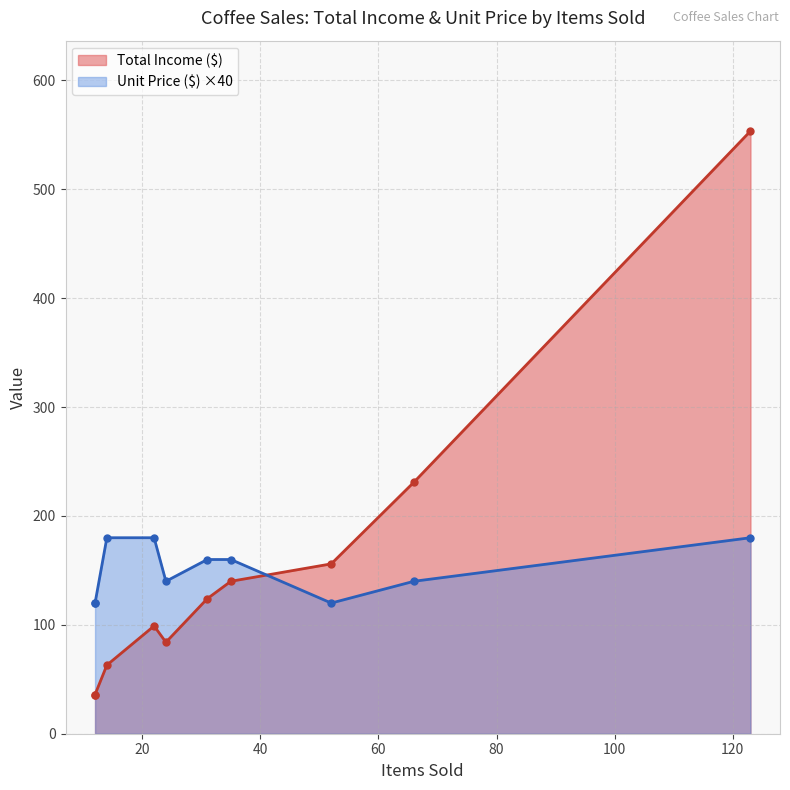

Which series has the widest spread of values?

Total Income ($)